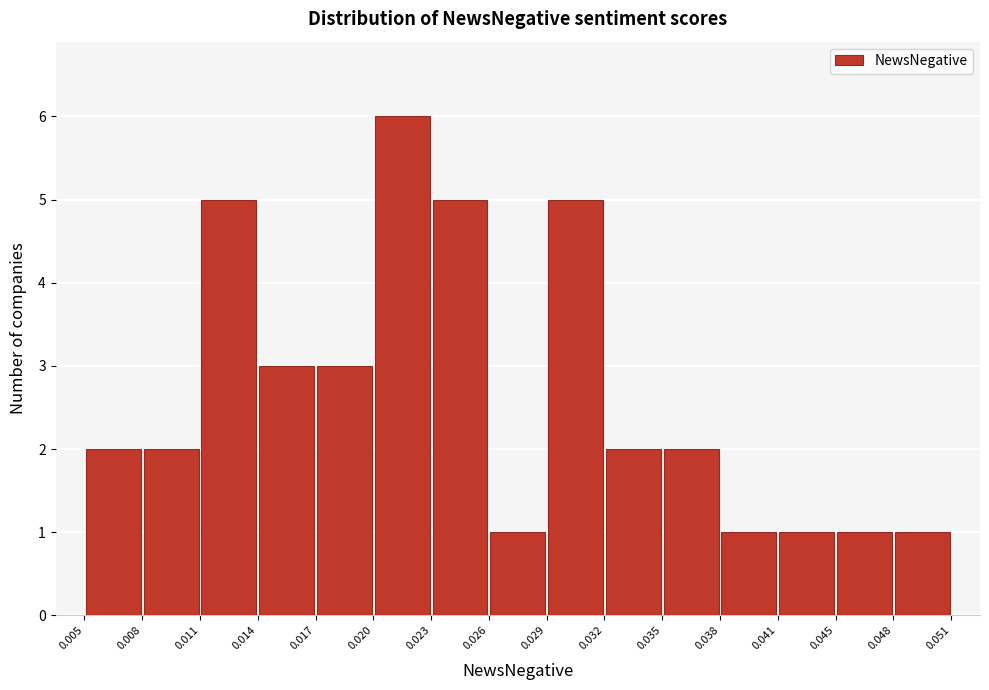

How tall is the bar that spans 0.017 to 0.020 on the x-axis? The values are not printed on the chart, so give them approximately, as read against the axis.

3